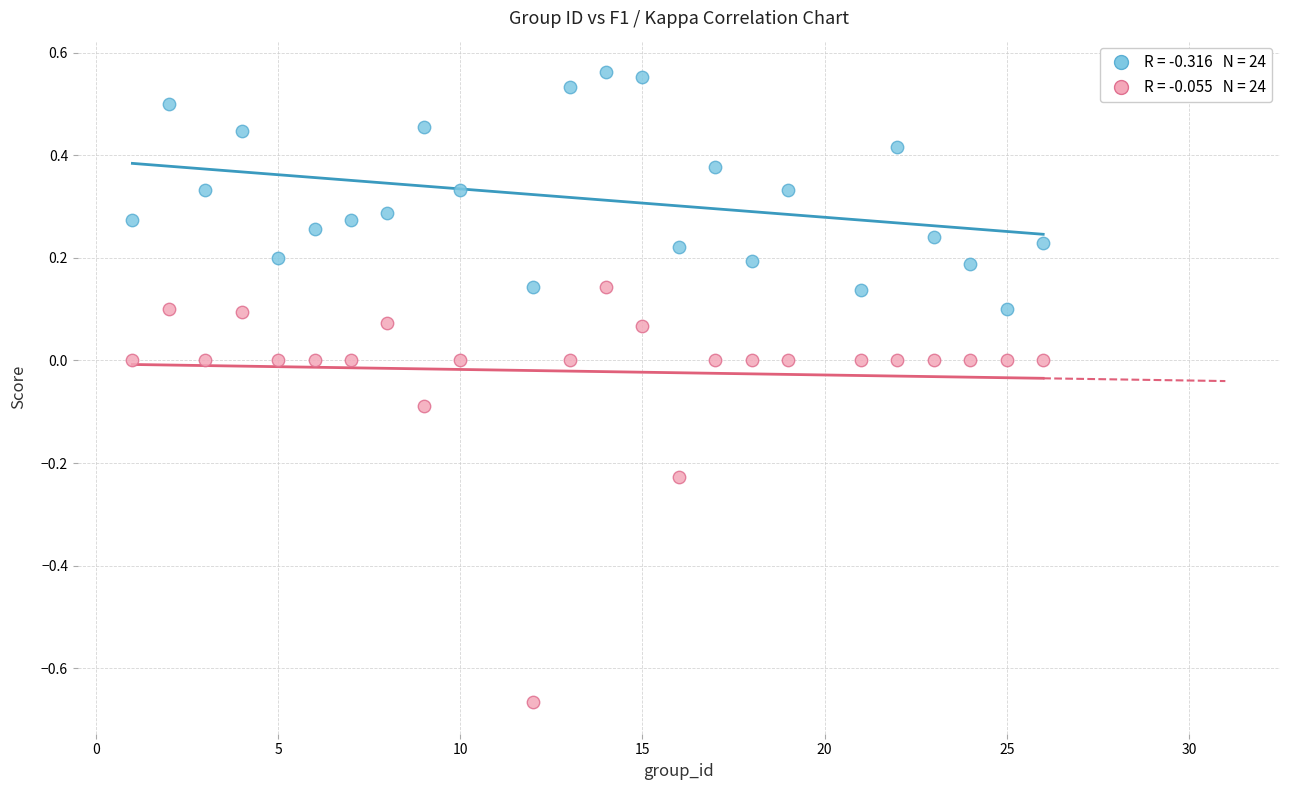

Across all data points, what is the range of Y values (max minus min)?

1.2